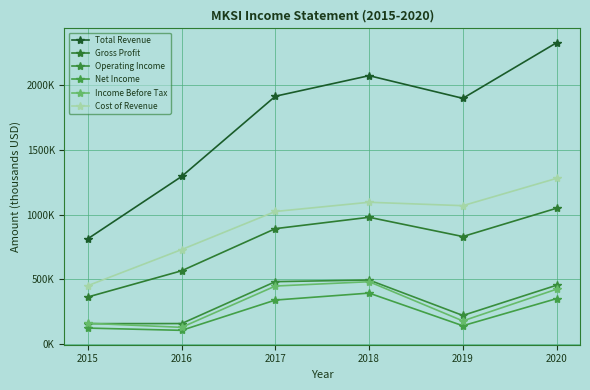

Is this an area chart (filled region under the line)?

No